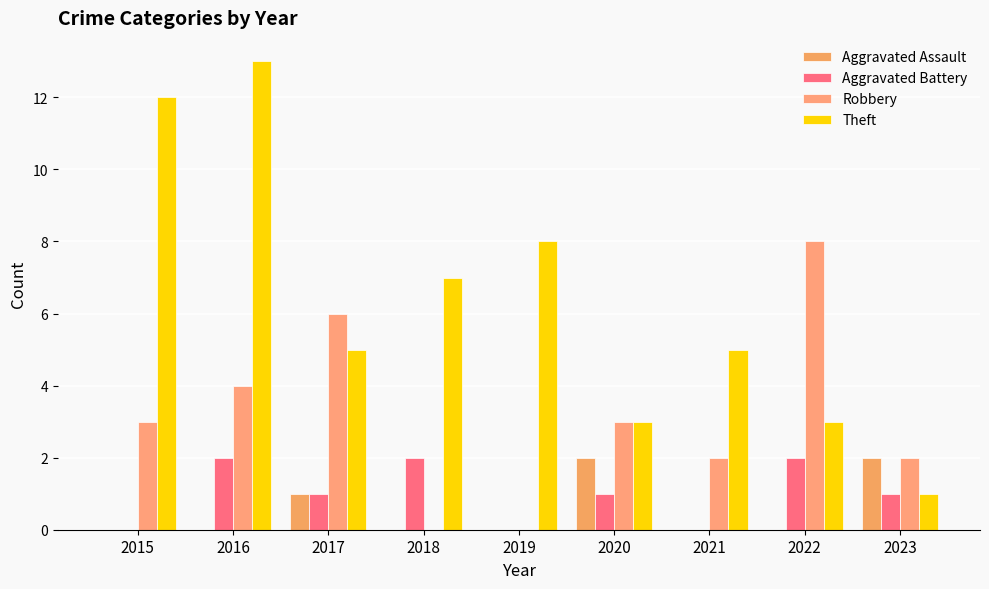

Between 2016 and 2020, which is larger?

2020